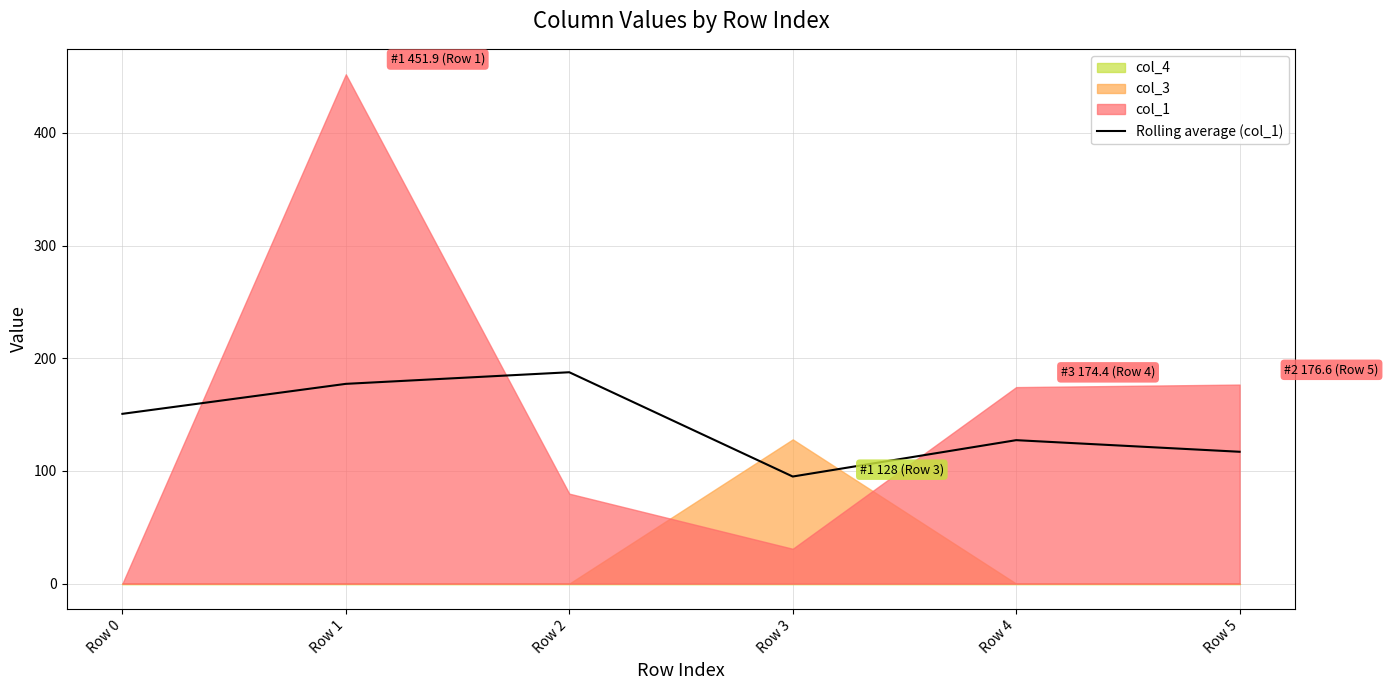

How many data points are less than 150?

3